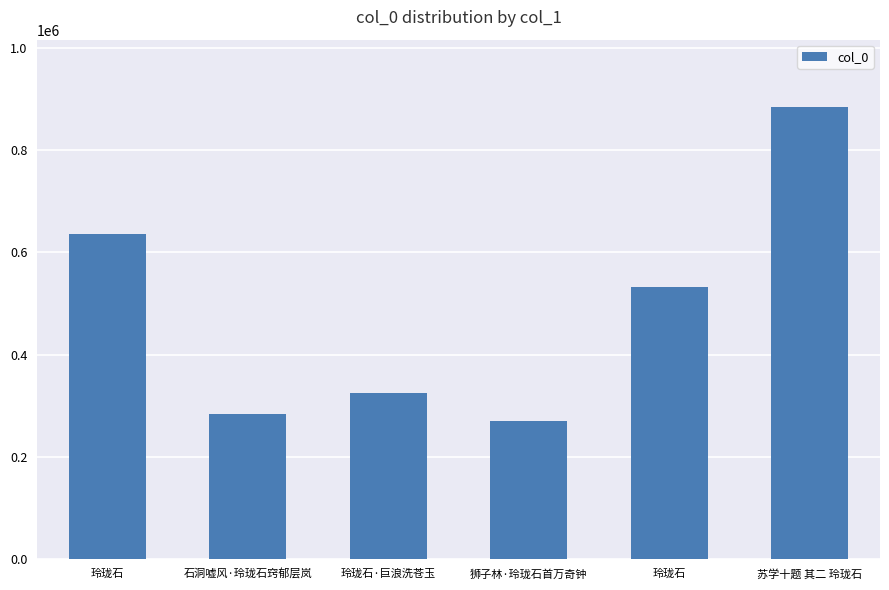

Rank the categories by value from lowest to highest.

狮子林·玲珑石首万奇钟, 石洞嘘风·玲珑石窍郁层岚, 玲珑石·巨浪洗苍玉, 玲珑石, 玲珑石, 苏学十题 其二 玲珑石